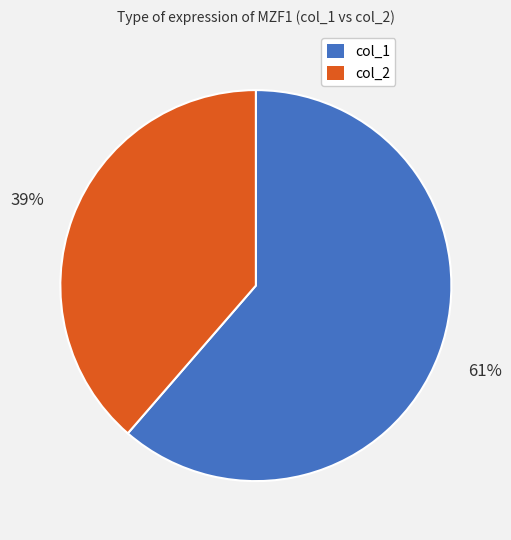

To the nearest percent, what is the average slice percentage?

50%